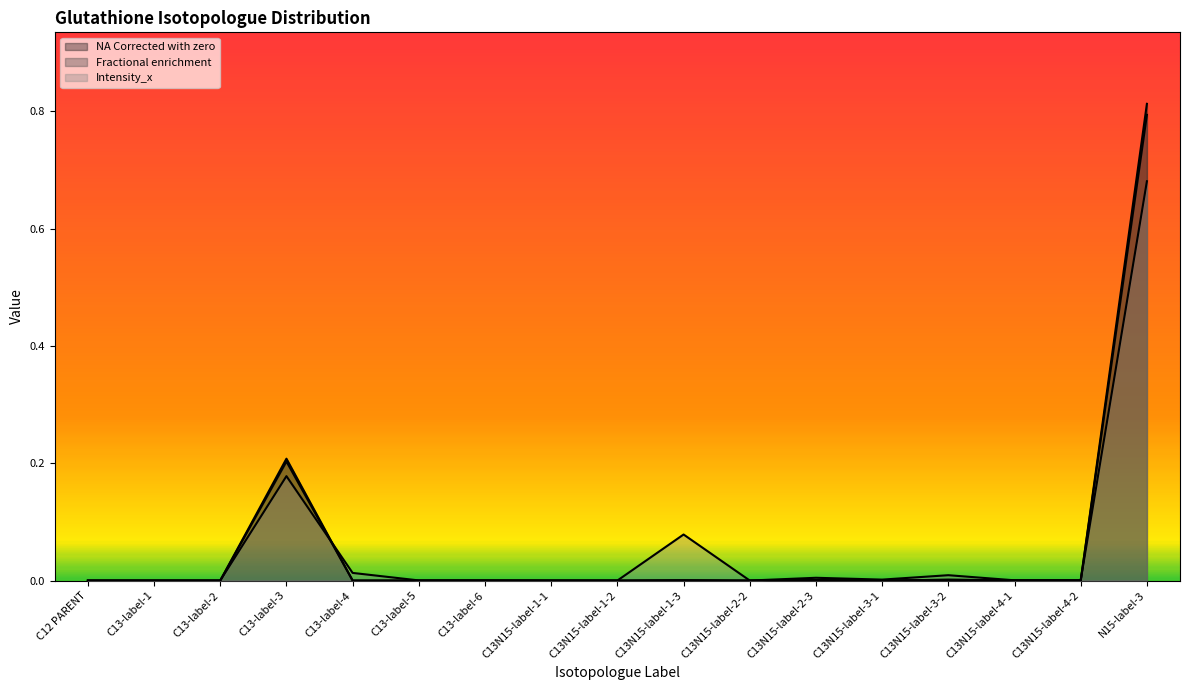

Is the value of Fractional enrichment at C13-label-1 greater than the value of NA Corrected with zero at C13N15-label-1-2?

No